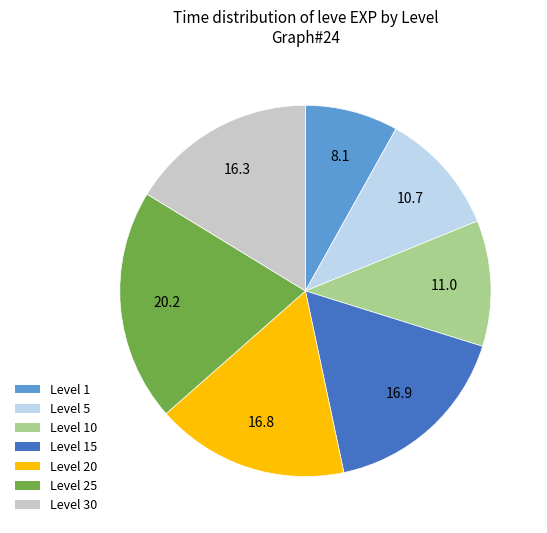

Is there any slice that represents more than half of the pie?

No